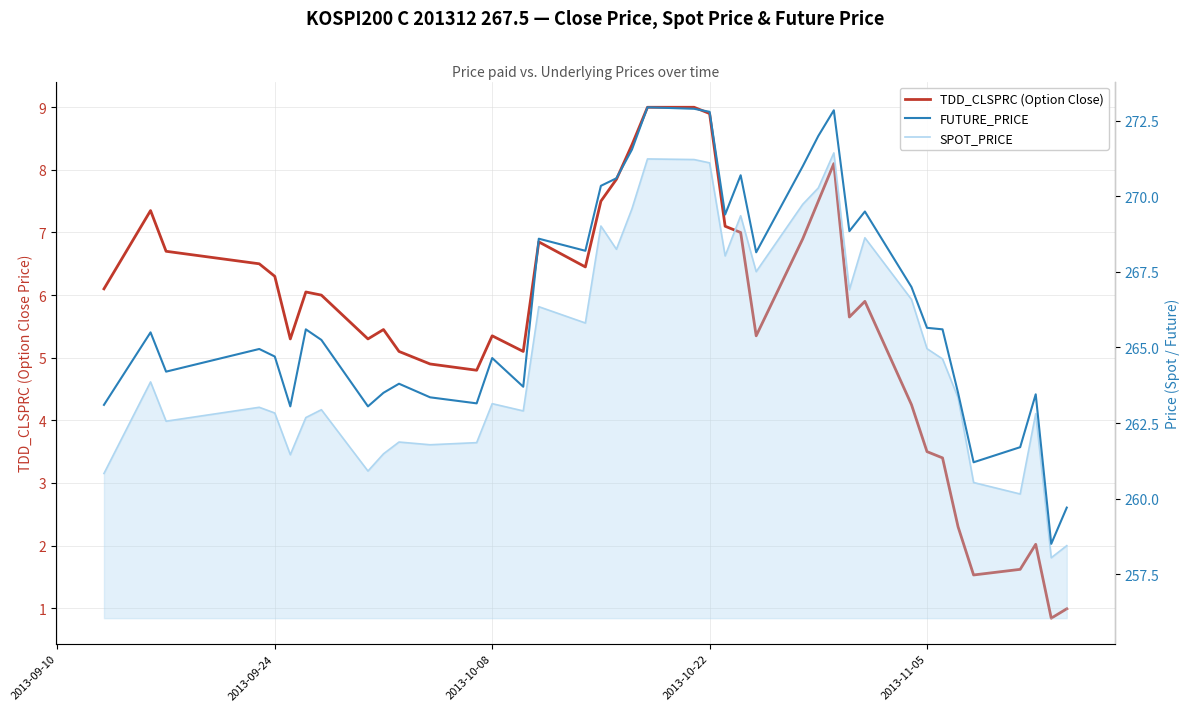

What is the smallest value displayed?

0.8